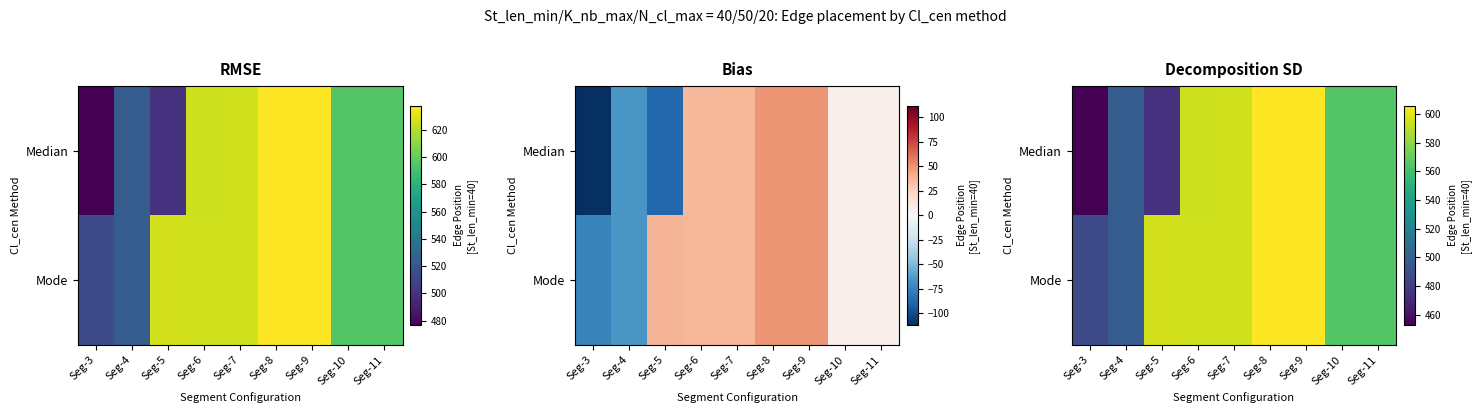

List the labels in order of Median value, smallest first.

Seg-3, Seg-5, Seg-4, Seg-10, Seg-11, Seg-6, Seg-7, Seg-8, Seg-9